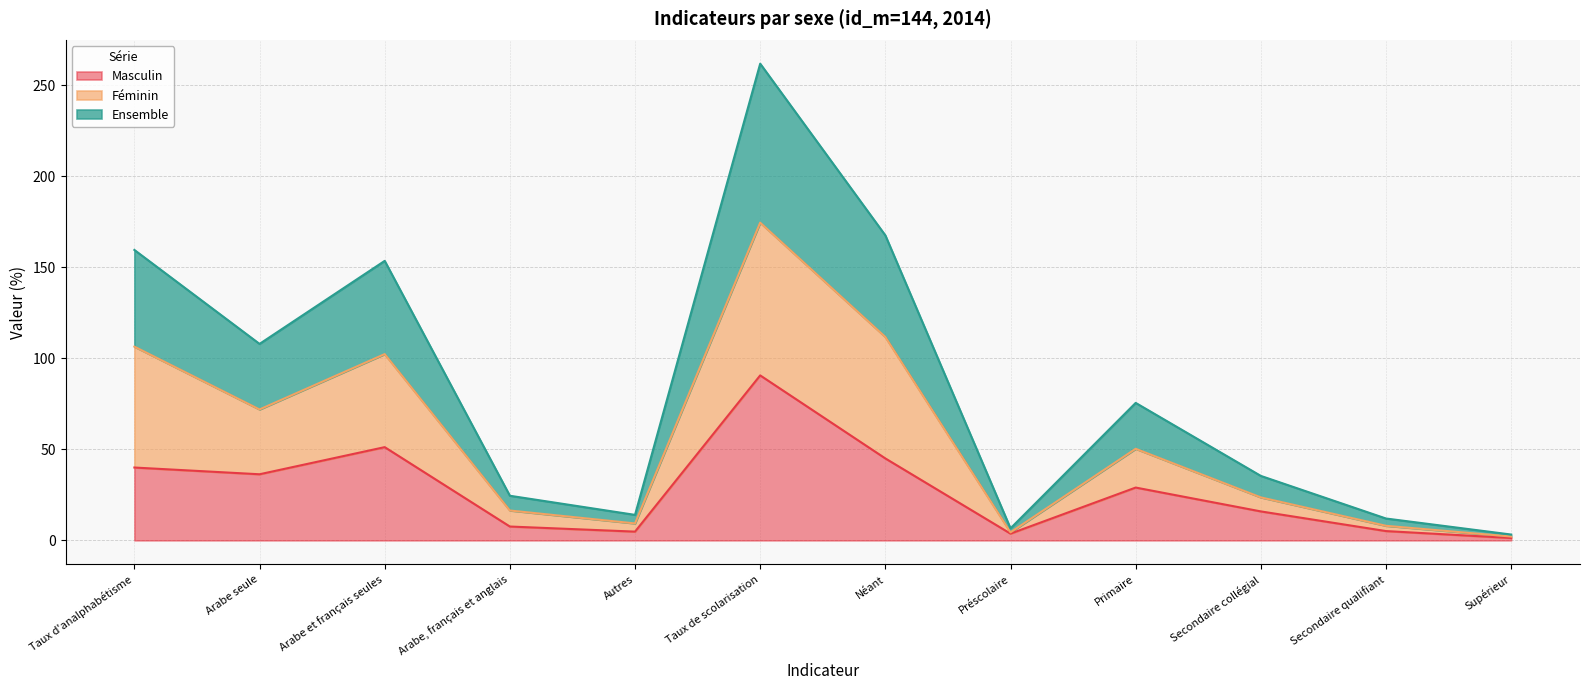

True or false: Féminin has a value of 73.5 at Primaire.

False